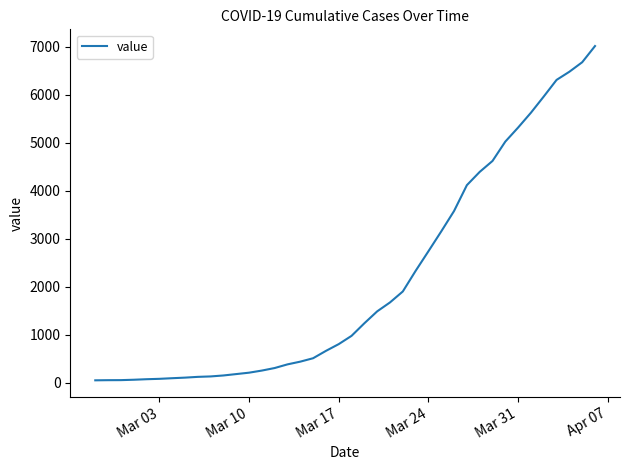

What is the average value?

2133